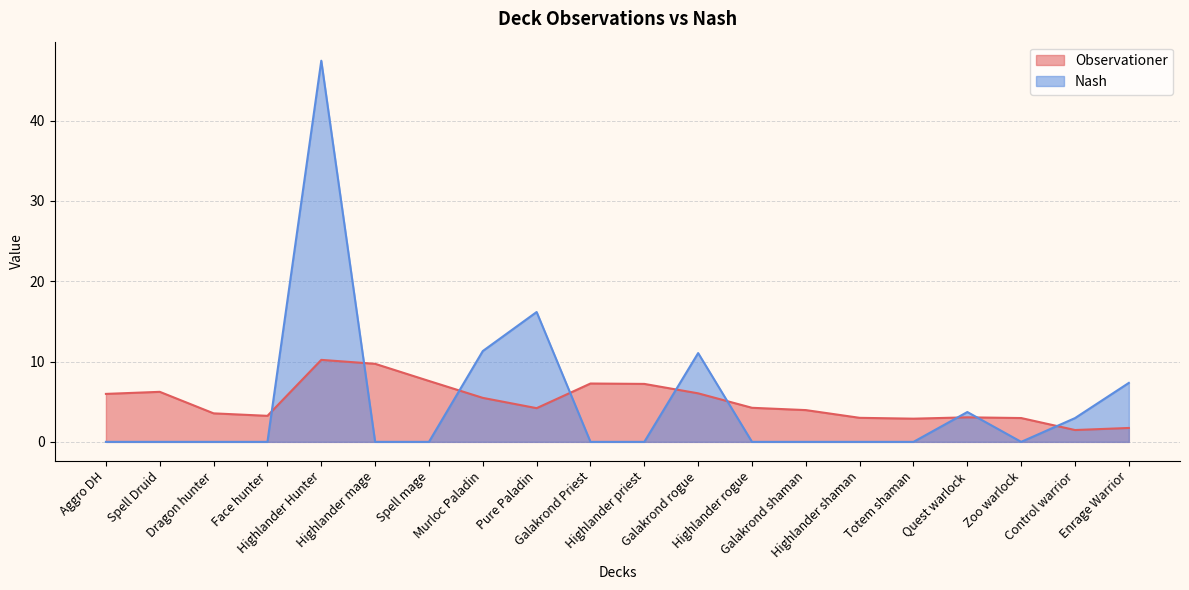

Between which two adjacent categories do Nash and Observationer first intersect?

Face hunter and Highlander Hunter